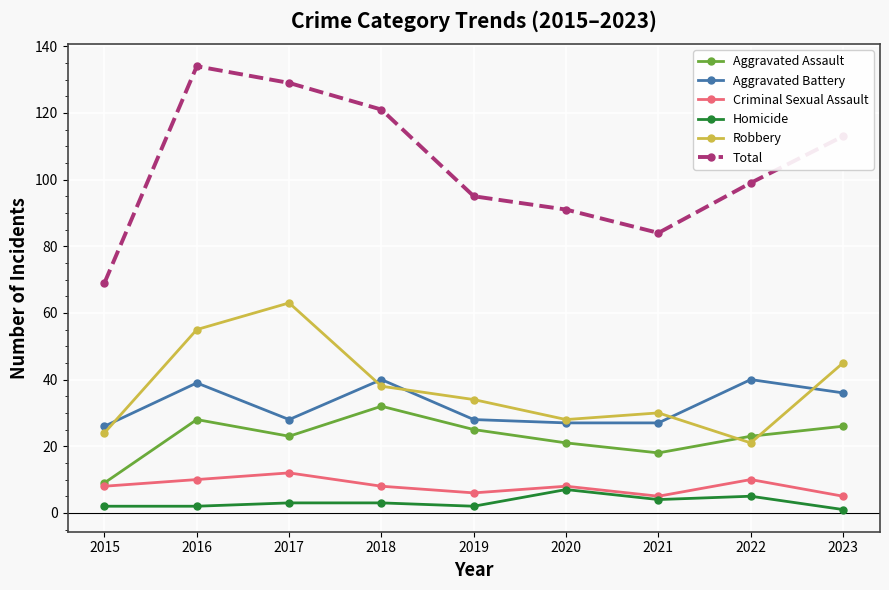

What is the minimum value for Aggravated Assault?

9